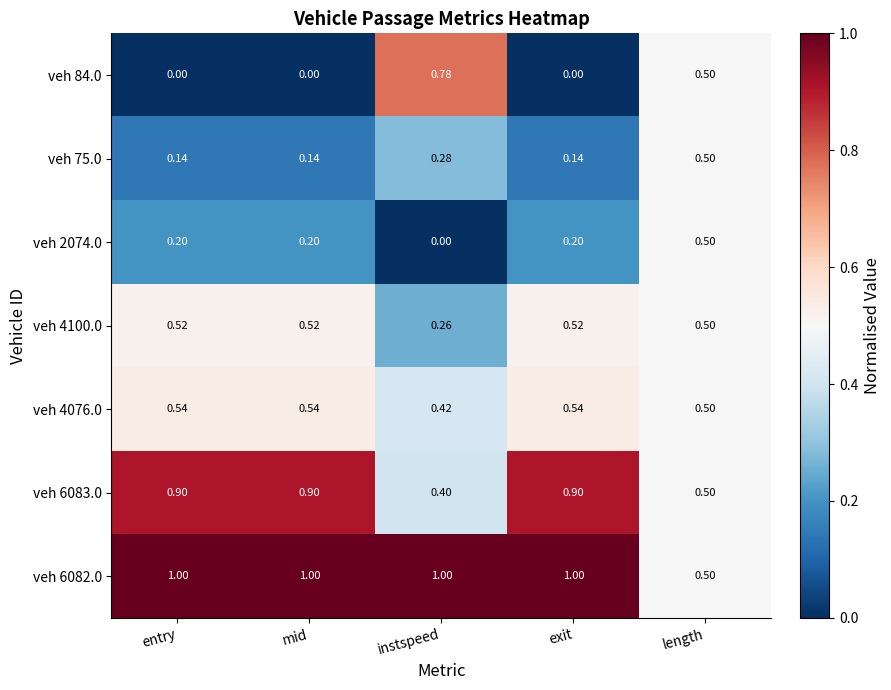

Which category has the lowest value in the veh 6082.0 series?

length